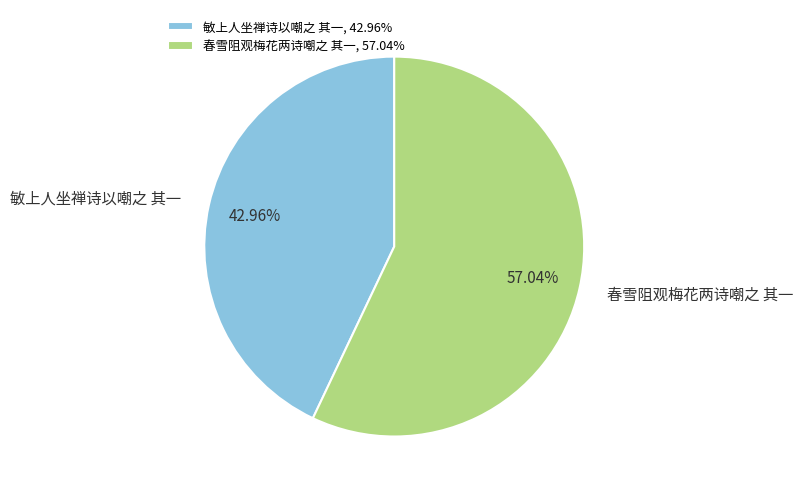

Do 敏上人坐禅诗以嘲之 其一 and 春雪阻观梅花两诗嘲之 其一 together represent more than half of the pie?

Yes